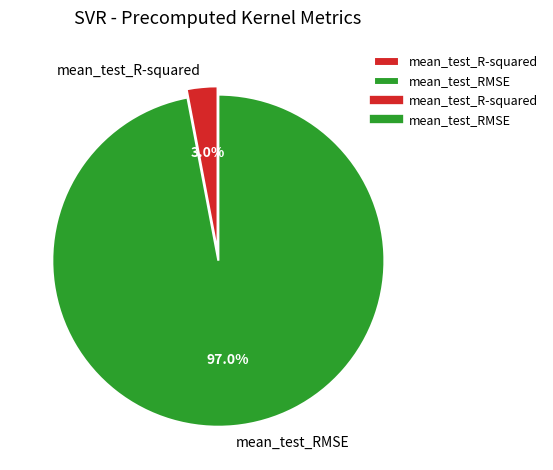

Rank the categories by value from lowest to highest.

mean_test_R-squared, mean_test_RMSE